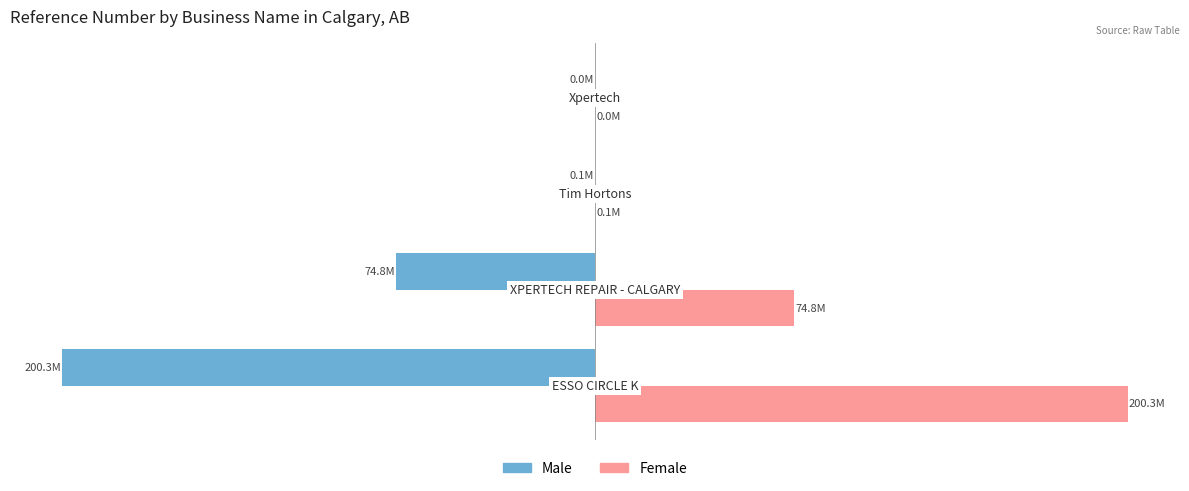

What are all the series names shown in the legend?

Male, Female